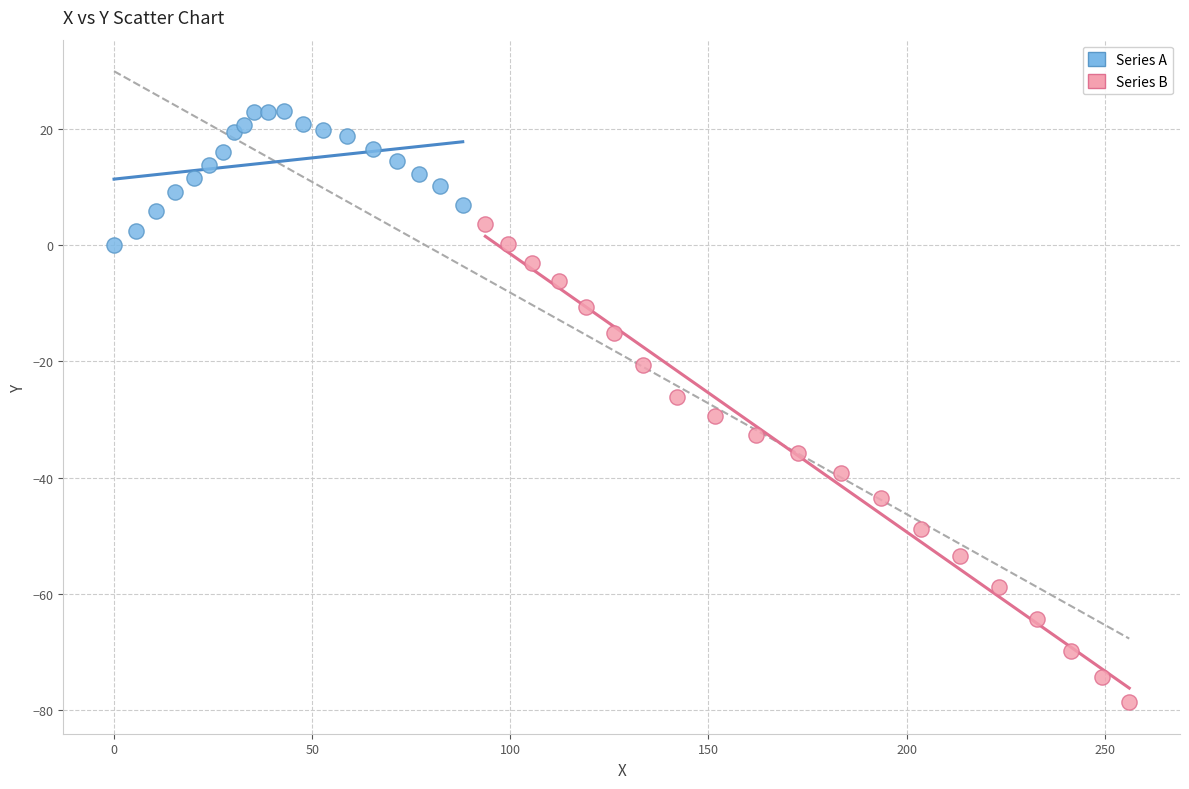

Which series has the widest spread of Y values?

Series B